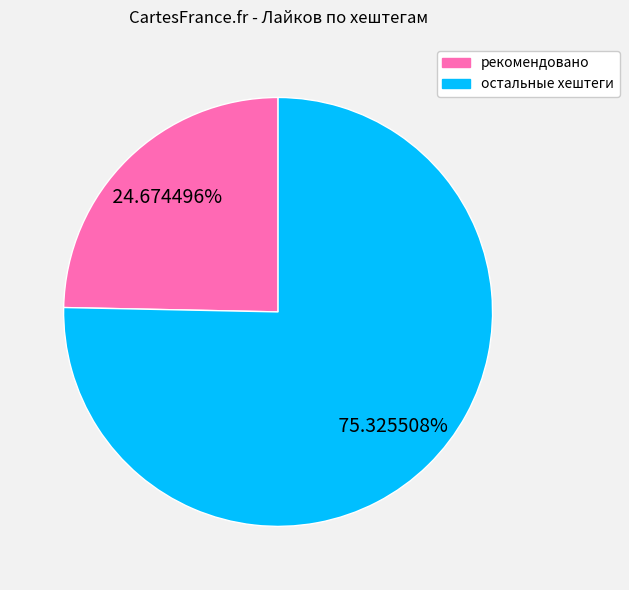

Does рекомендовано represent more than half of the total?

No